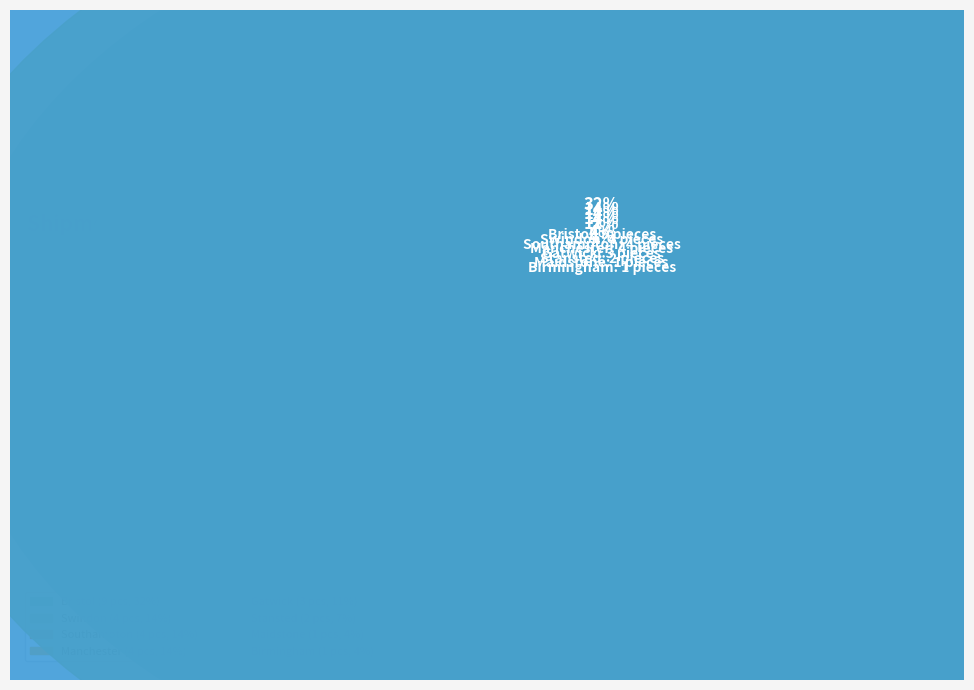

Count the number of slices in the pie.

14